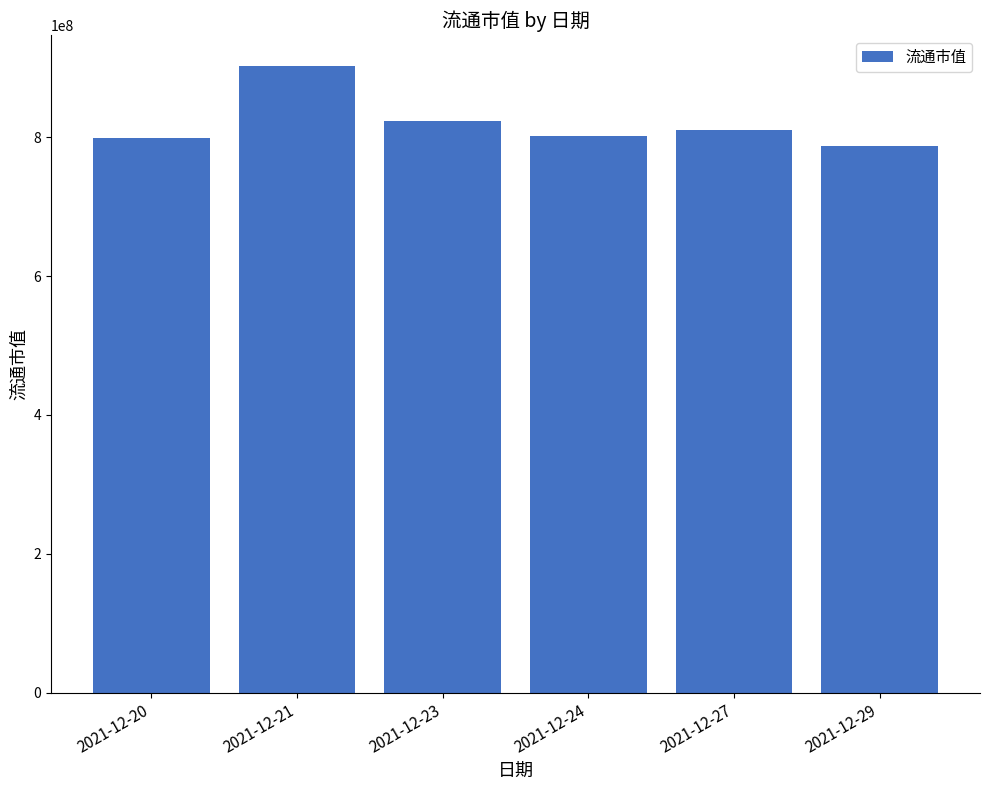

The chart shows a value of 798345000 at 2021-12-20. True or false?

True